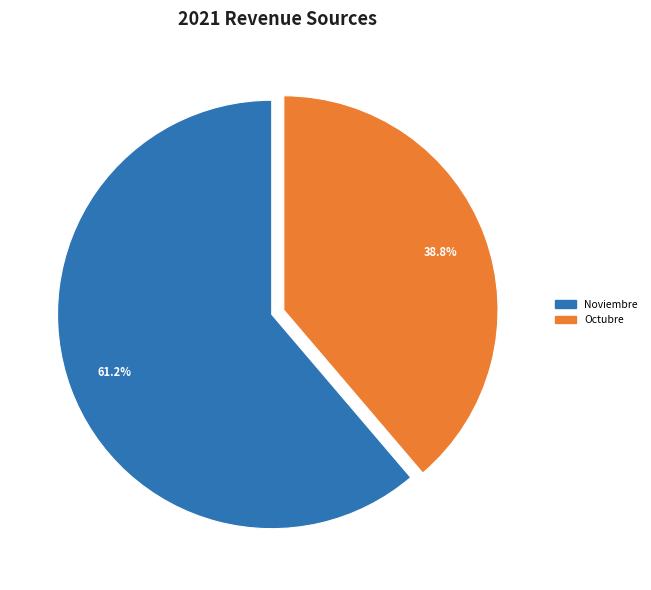

Is there a majority slice in this chart?

Yes